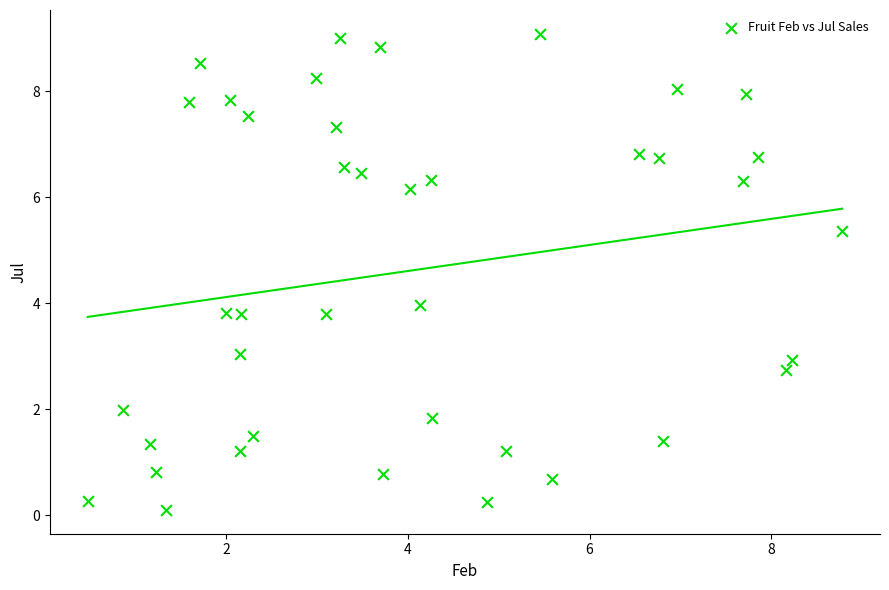

What is the range of X values (max minus min)?

8.3